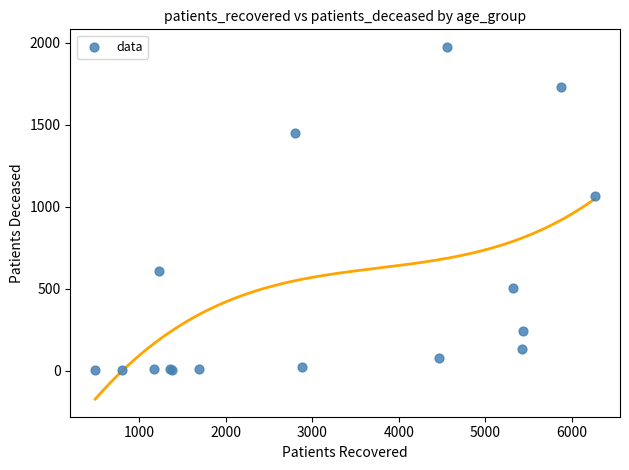

What Y value in the scatter plot is closest to 987?

1063